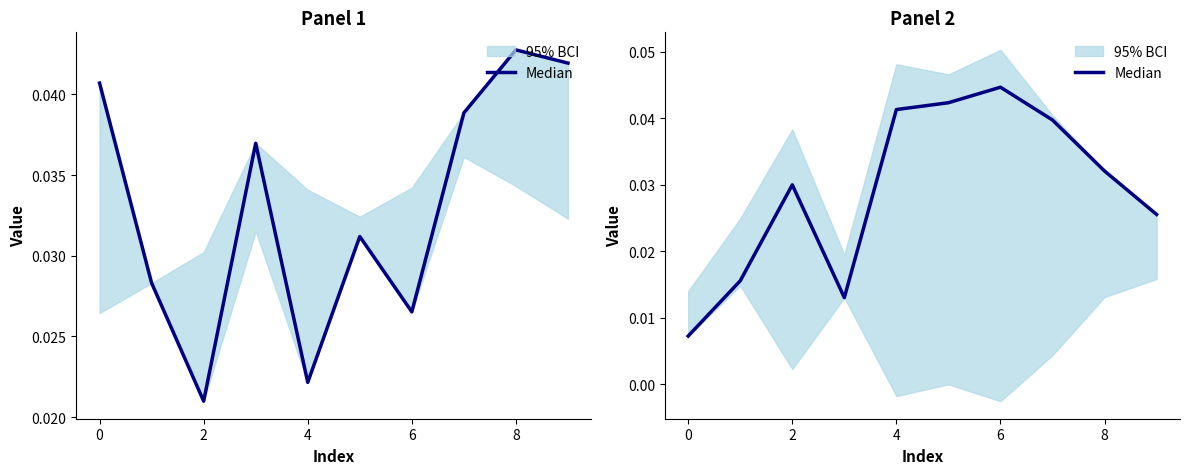

True or false: the data shows 0.0 at 7.

False